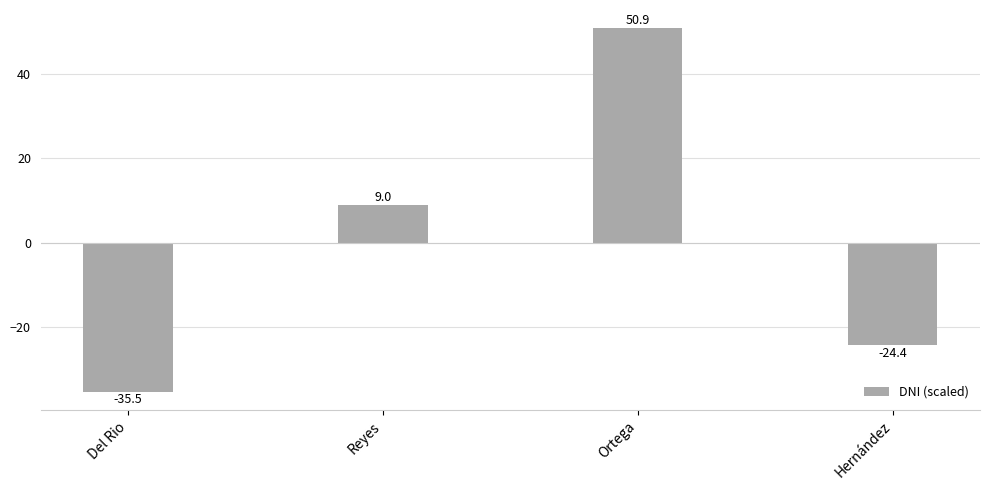

What is the label of the 3rd bar from the right?

Reyes